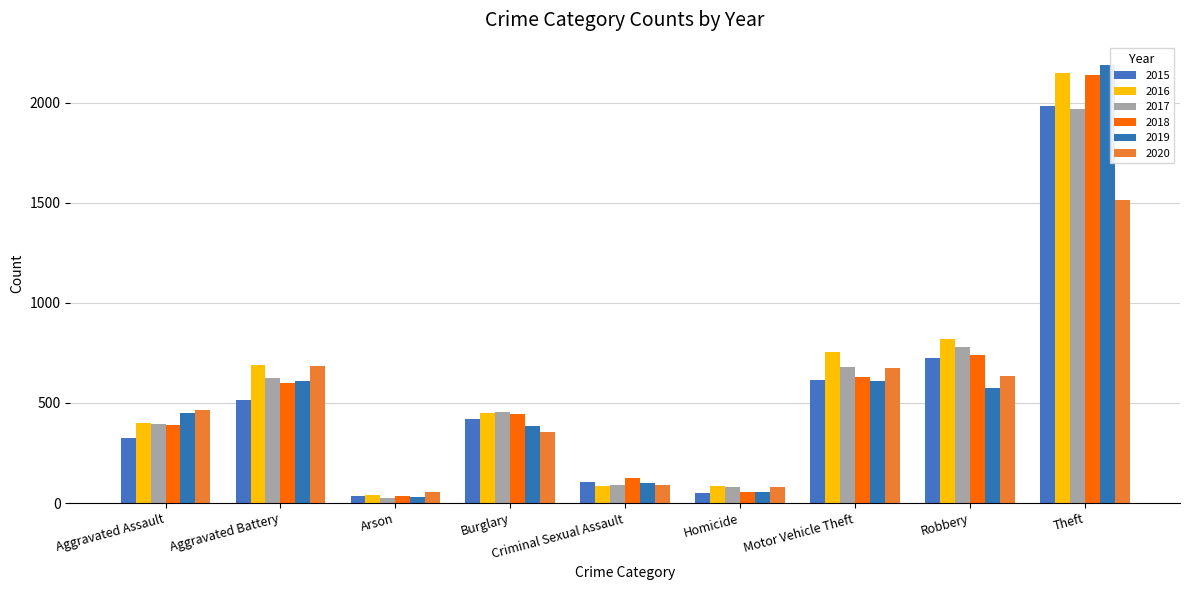

Is it true that 2017 equals 623 at Aggravated Battery?

True